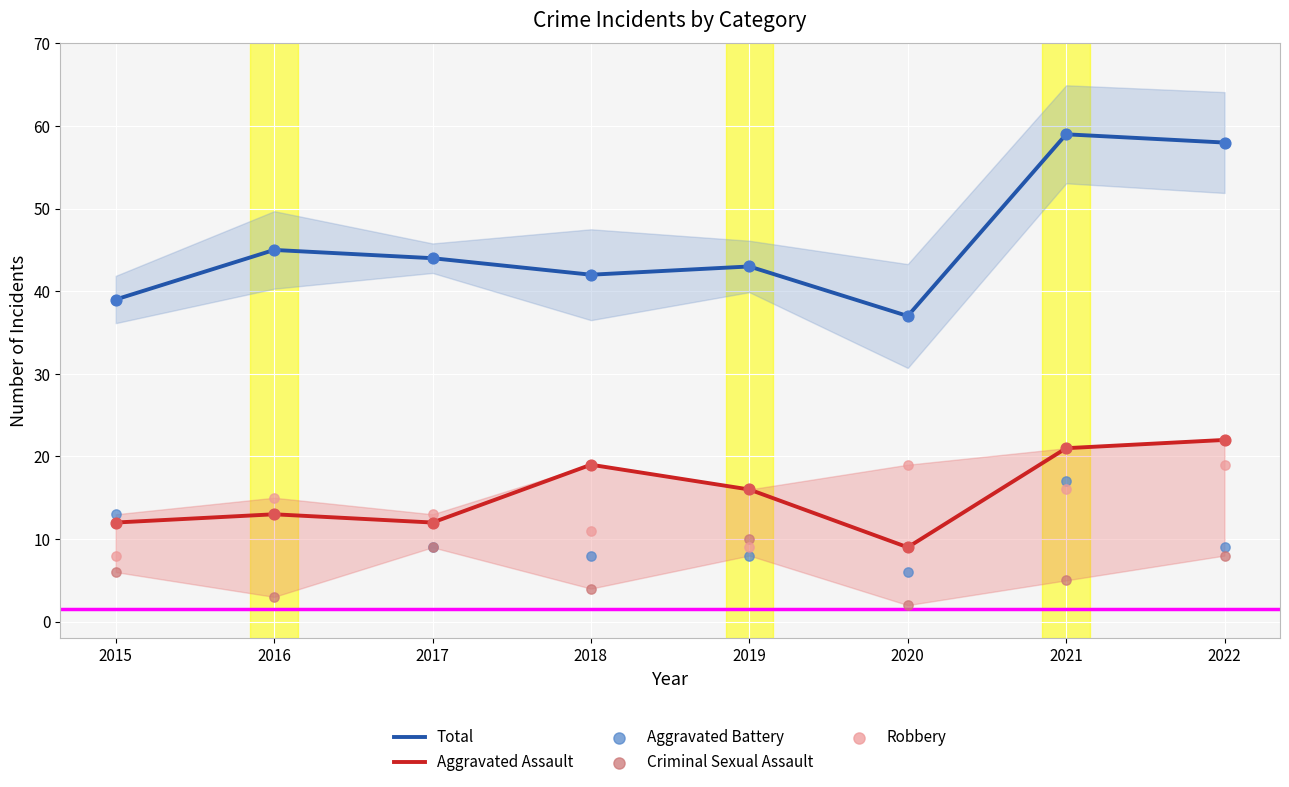

At how many categories does at least one series exceed 45?

2